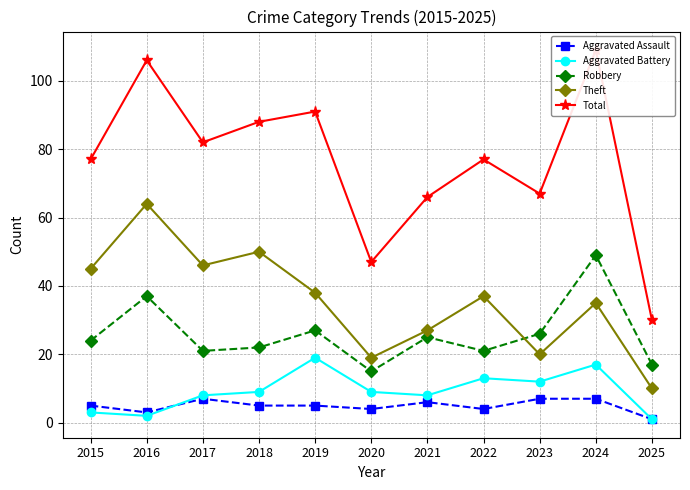

What are all the series names shown in the legend?

Aggravated Assault, Aggravated Battery, Robbery, Theft, Total